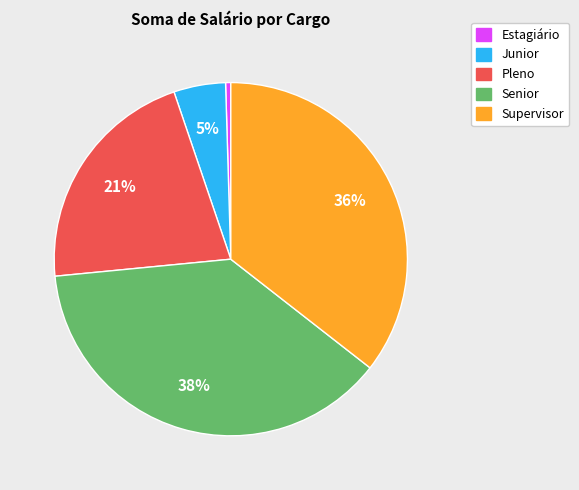

Is there any slice that represents more than half of the pie?

No